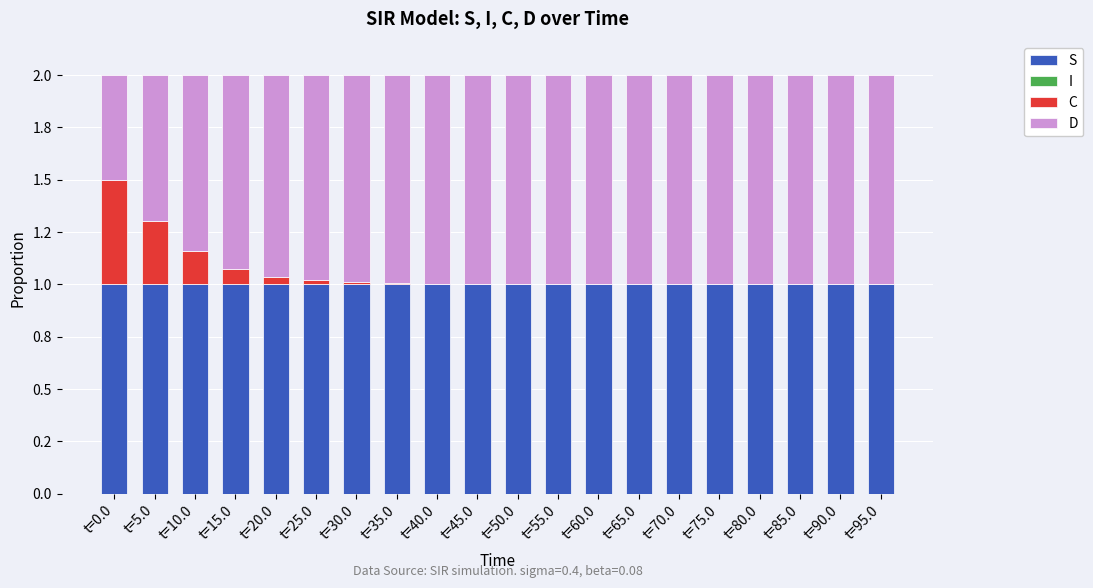

The S series shows 1.0 at t=0.0. True or false?

True